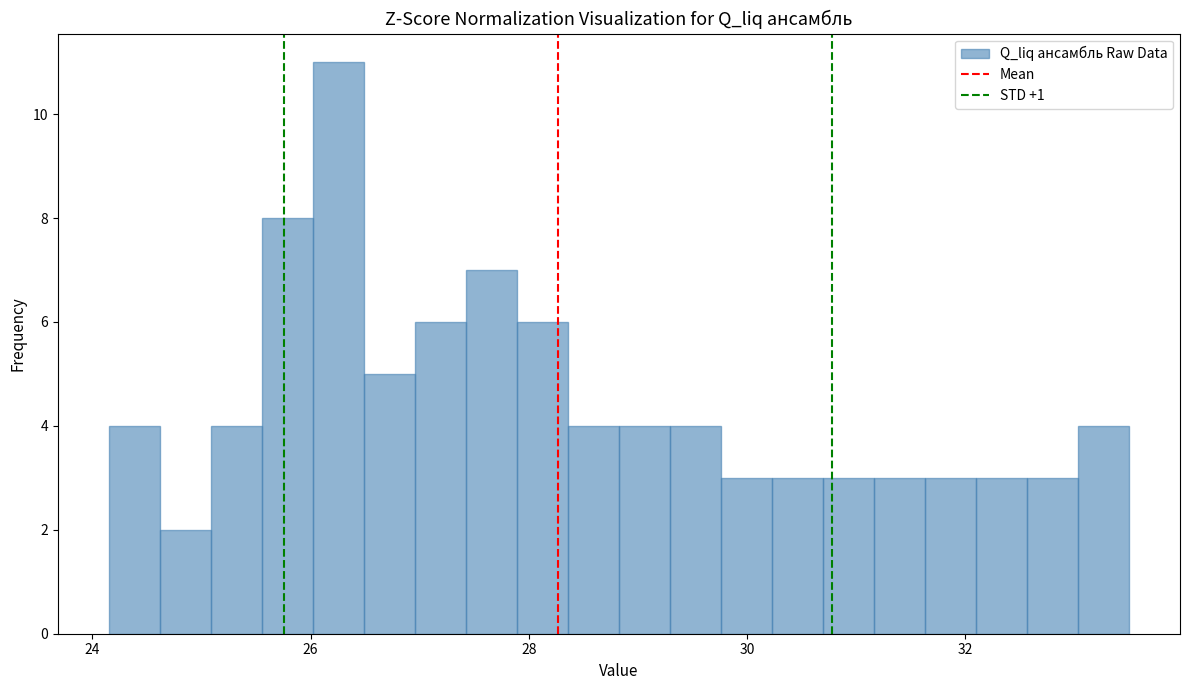

Read against the x-axis, roughly where is the centre of the tallest bar?

26.2